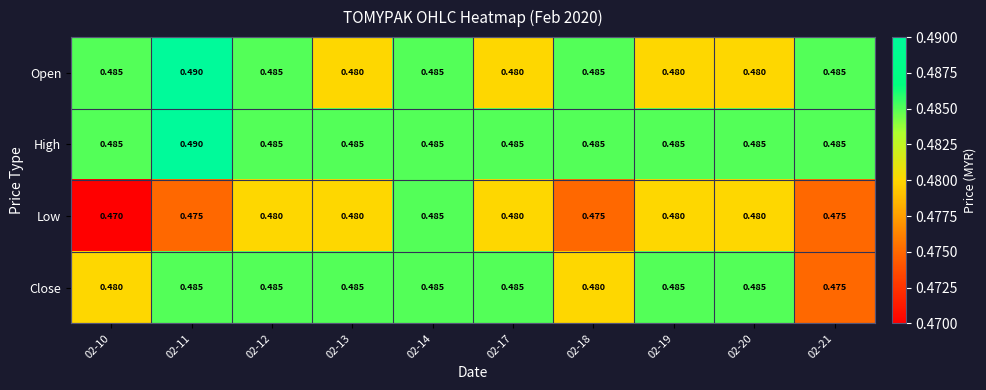

Between 02-10 and 02-14, which series saw the biggest shift?

Low